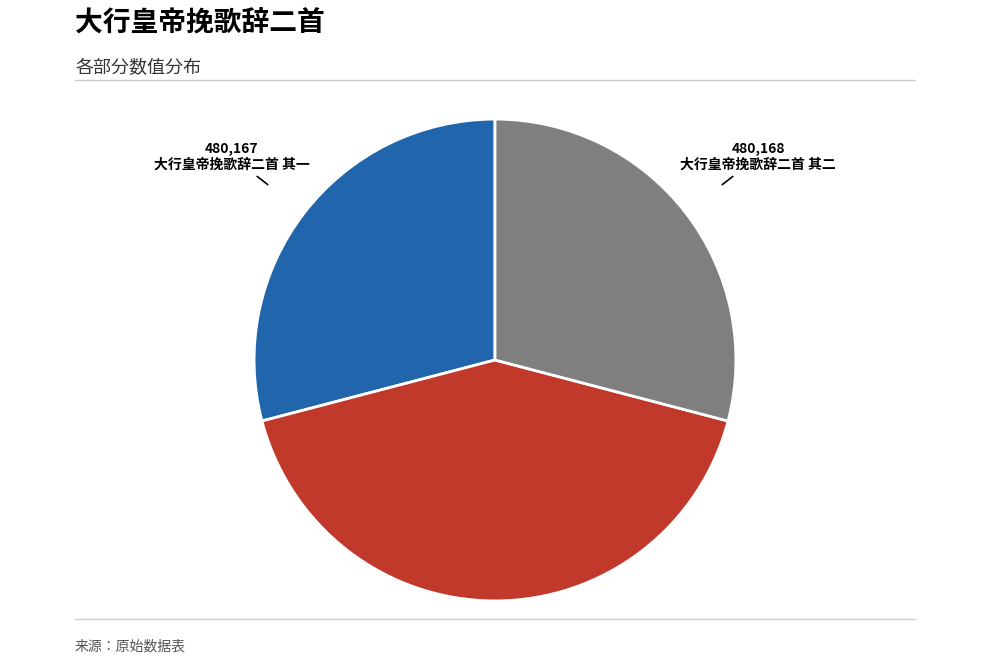

Which slice is the largest?

大行皇帝挽歌辞二首